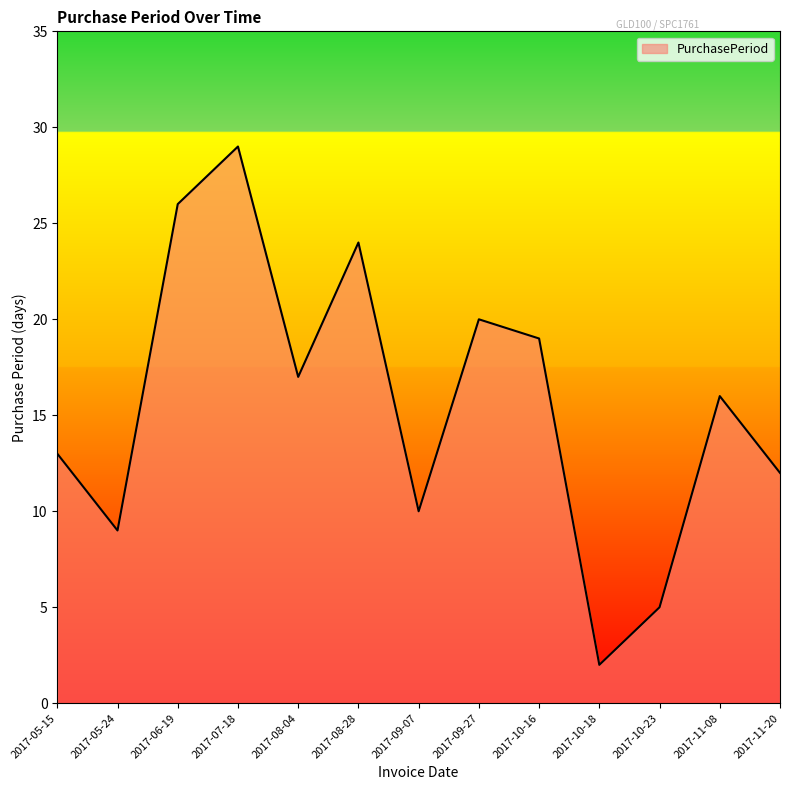

What position from the right is 2017-05-15?

13